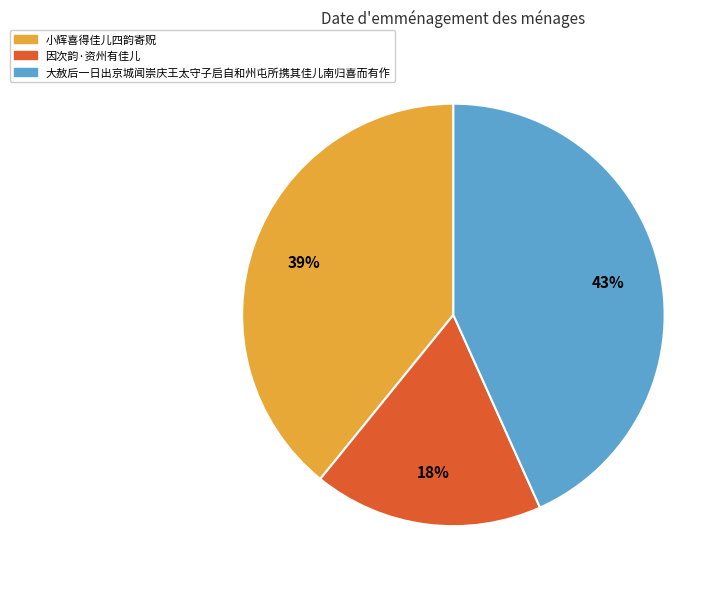

To the nearest percent, what is the average slice percentage?

33%